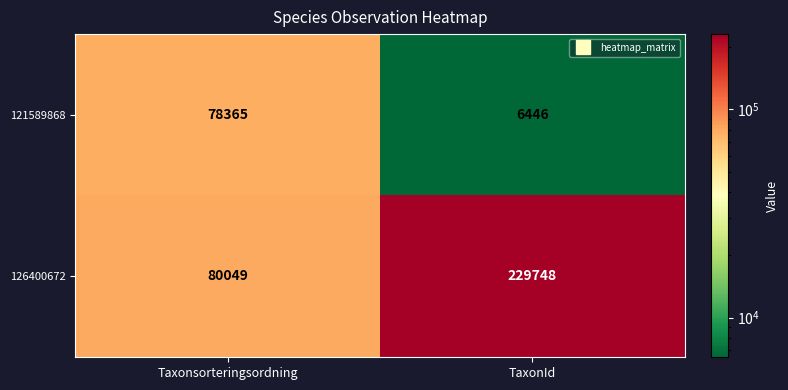

Which series has the largest range (max minus min)?

126400672